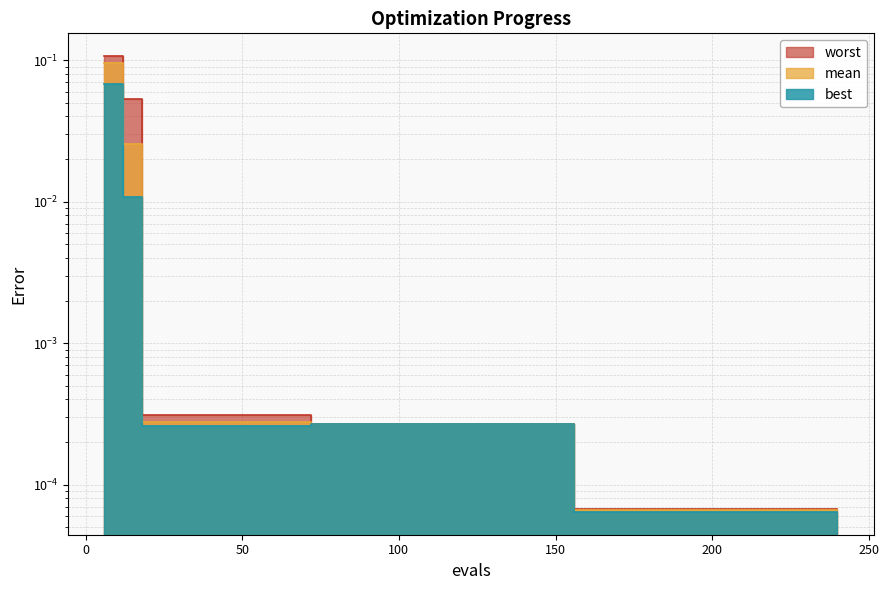

Reading left to right, what are all the values shown in this chart?

best: 6=0.1	12=0.0	18=0.0	24=0.0	30=0.0	36=0.0	42=0.0	48=0.0	54=0.0	60=0.0	66=0.0	72=0.0	78=0.0	84=0.0	90=0.0	96=0.0	102=0.0	108=0.0	114=0.0	120=0.0	126=0.0	132=0.0	138=0.0	144=0.0	150=0.0	156=0.0	162=0.0	168=0.0	174=0.0	180=0.0	186=0.0	192=0.0	198=0.0	204=0.0	210=0.0	216=0.0	222=0.0	228=0.0	234=0.0	240=0.0
mean: 6=0.1	12=0.0	18=0.0	24=0.0	30=0.0	36=0.0	42=0.0	48=0.0	54=0.0	60=0.0	66=0.0	72=0.0	78=0.0	84=0.0	90=0.0	96=0.0	102=0.0	108=0.0	114=0.0	120=0.0	126=0.0	132=0.0	138=0.0	144=0.0	150=0.0	156=0.0	162=0.0	168=0.0	174=0.0	180=0.0	186=0.0	192=0.0	198=0.0	204=0.0	210=0.0	216=0.0	222=0.0	228=0.0	234=0.0	240=0.0
worst: 6=0.1	12=0.1	18=0.0	24=0.0	30=0.0	36=0.0	42=0.0	48=0.0	54=0.0	60=0.0	66=0.0	72=0.0	78=0.0	84=0.0	90=0.0	96=0.0	102=0.0	108=0.0	114=0.0	120=0.0	126=0.0	132=0.0	138=0.0	144=0.0	150=0.0	156=0.0	162=0.0	168=0.0	174=0.0	180=0.0	186=0.0	192=0.0	198=0.0	204=0.0	210=0.0	216=0.0	222=0.0	228=0.0	234=0.0	240=0.0